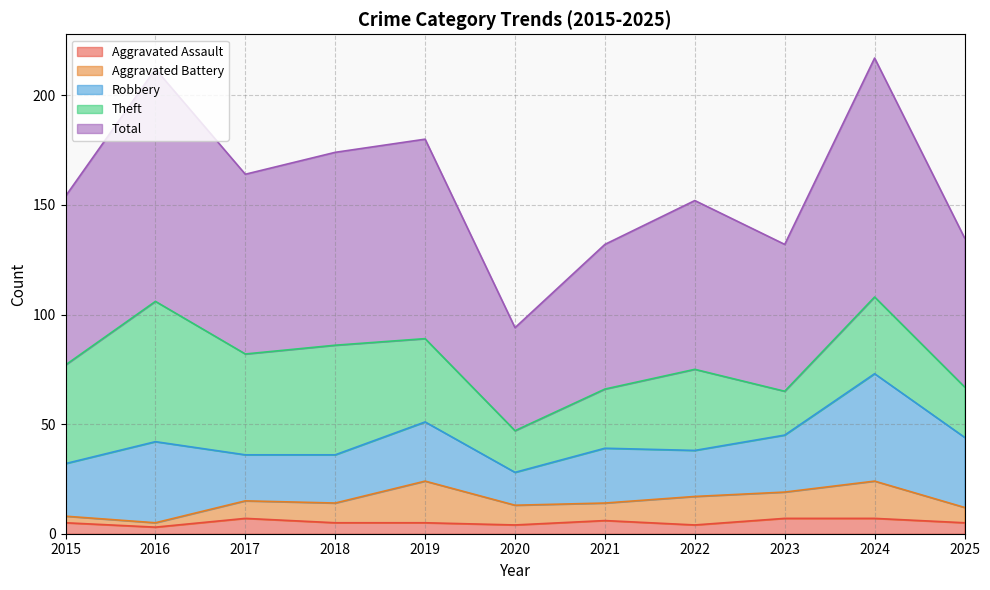

True or false: Theft and Total cross at least once.

False